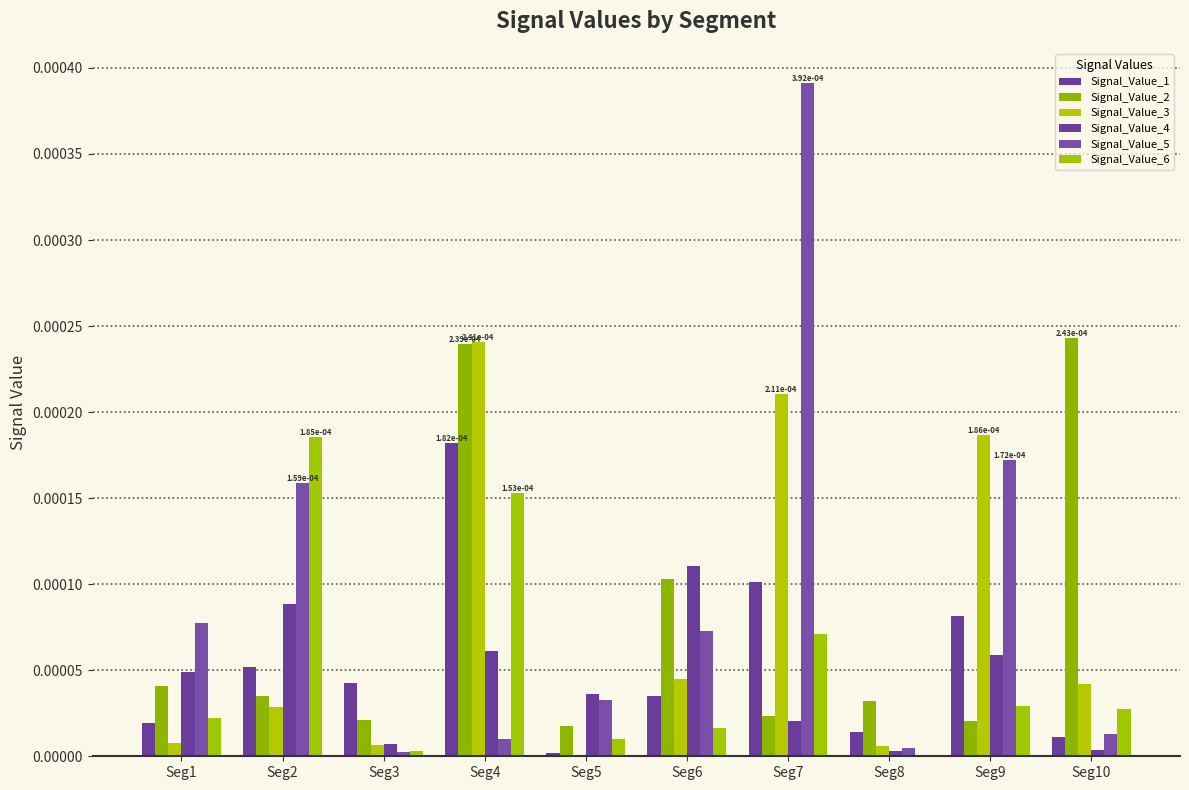

Count the number of data series in this chart.

6